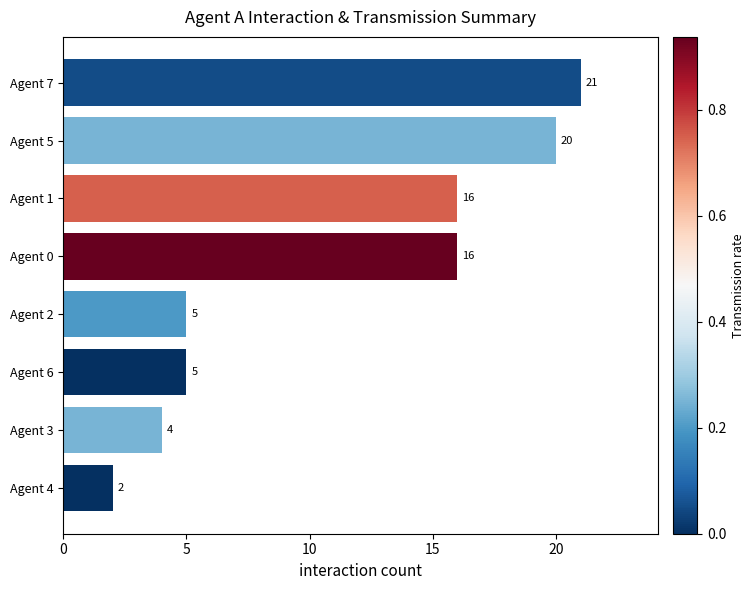

What is the ratio of the value at Agent 2 to the value at Agent 0?

0.3